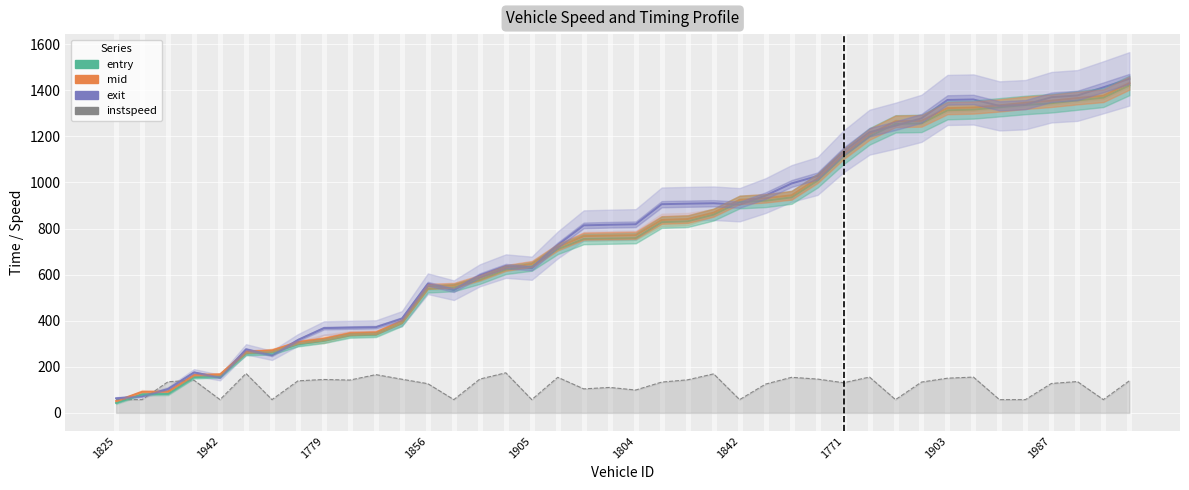

Count the number of data series in this chart.

4